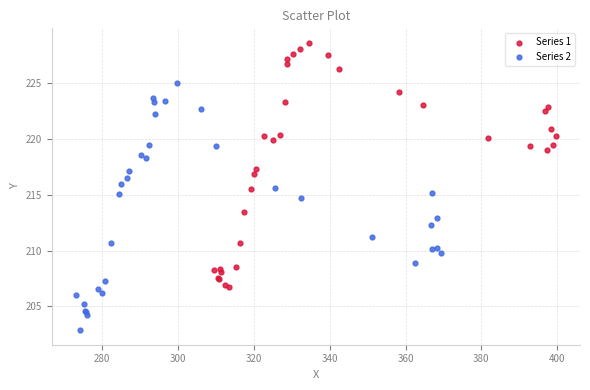

Which series contains the highest Y value?

Series 1